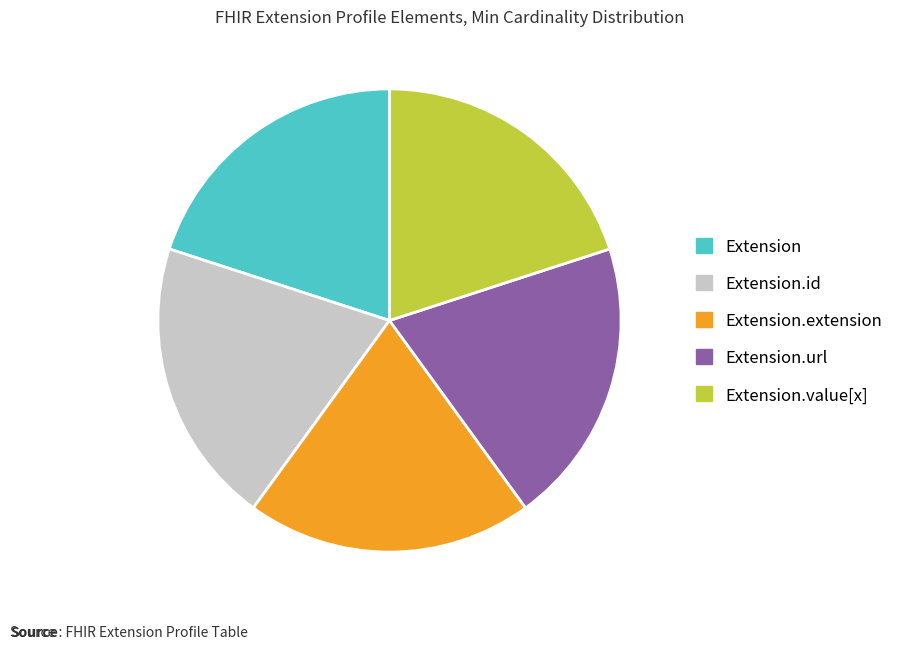

Is there a majority slice in this chart?

No